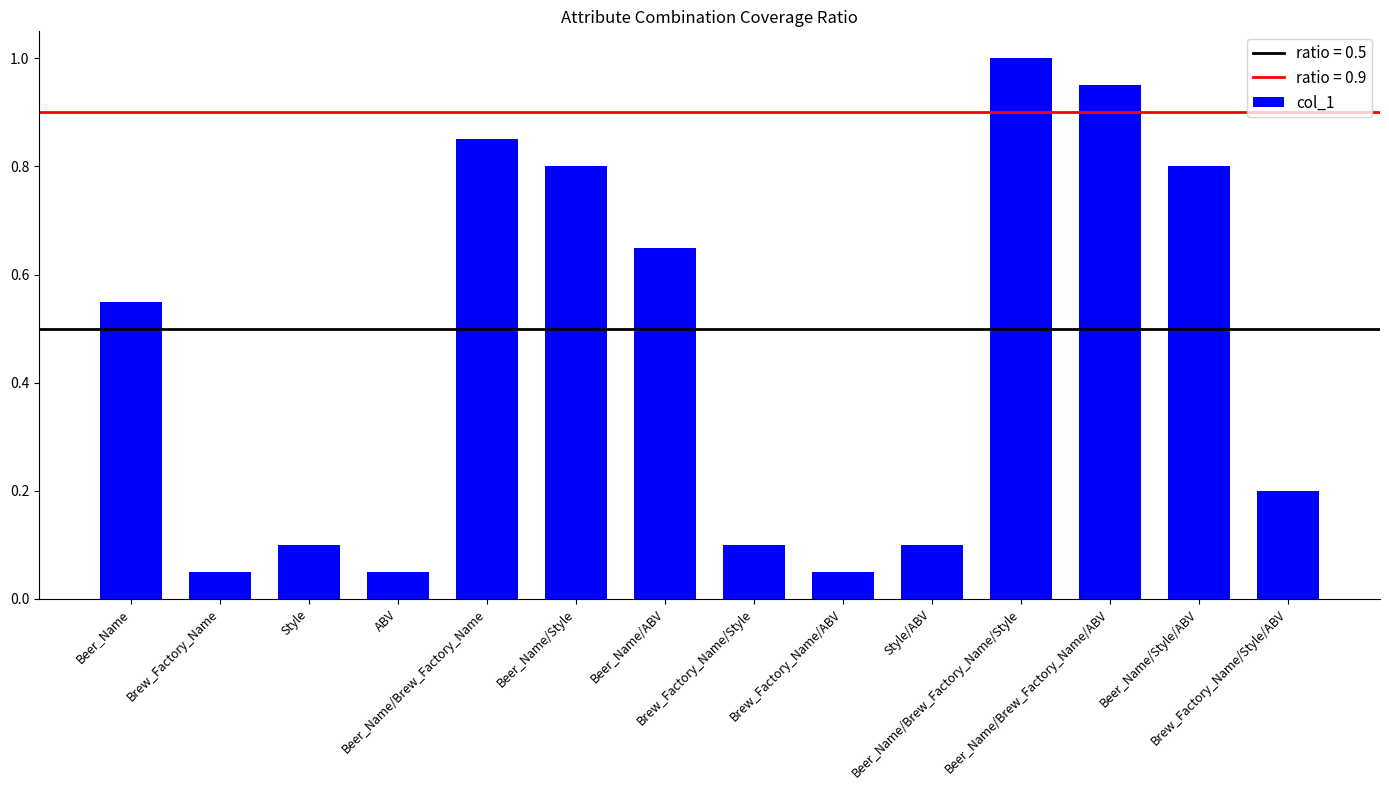

What is the maximum value shown in the chart?

1.0